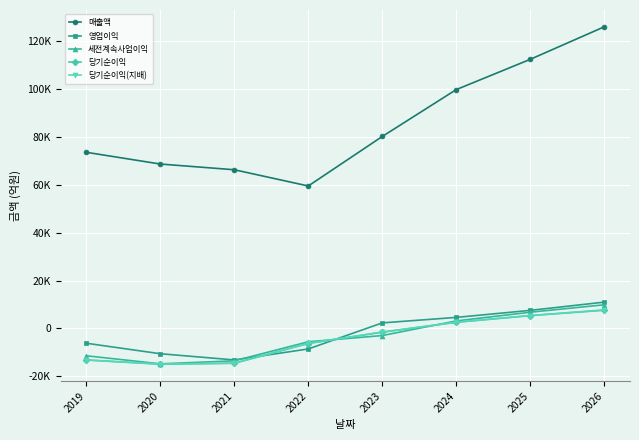

What are all the series names shown in the legend?

매출액, 영업이익, 세전계속사업이익, 당기순이익, 당기순이익(지배)